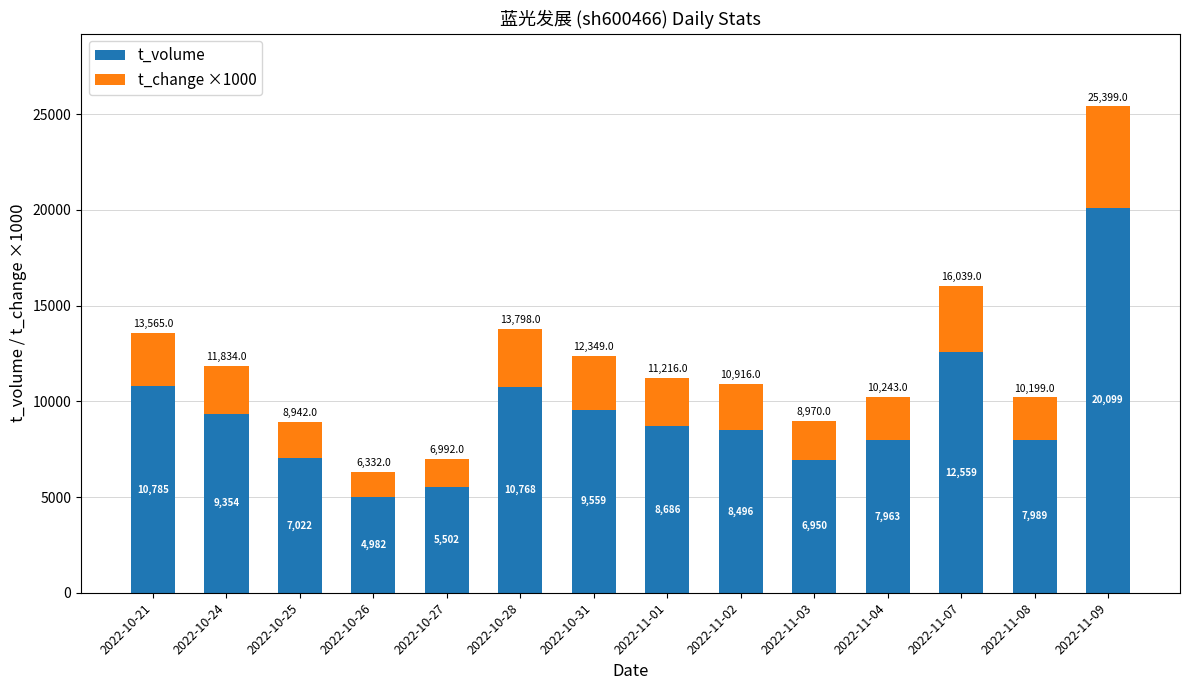

What is the sum of all t_volume values?

130714